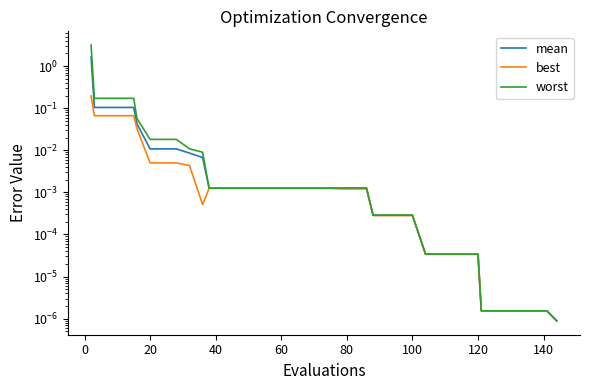

What is the greatest value displayed?

3.2